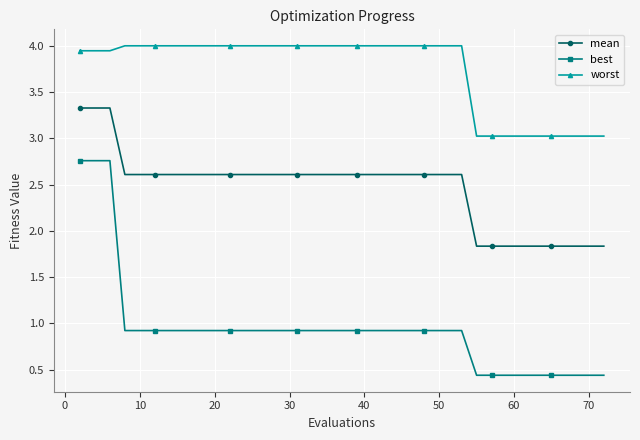

Which series has the largest total across all categories?

worst